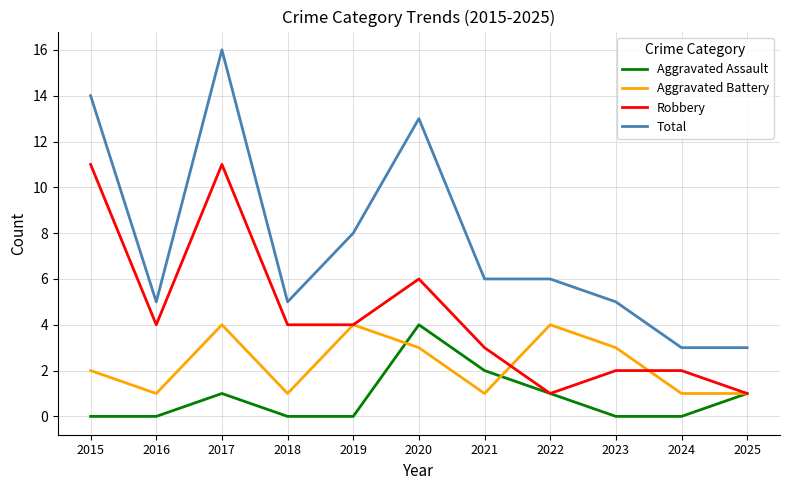

Rank the series at 2016 from highest to lowest value.

Total, Robbery, Aggravated Battery, Aggravated Assault